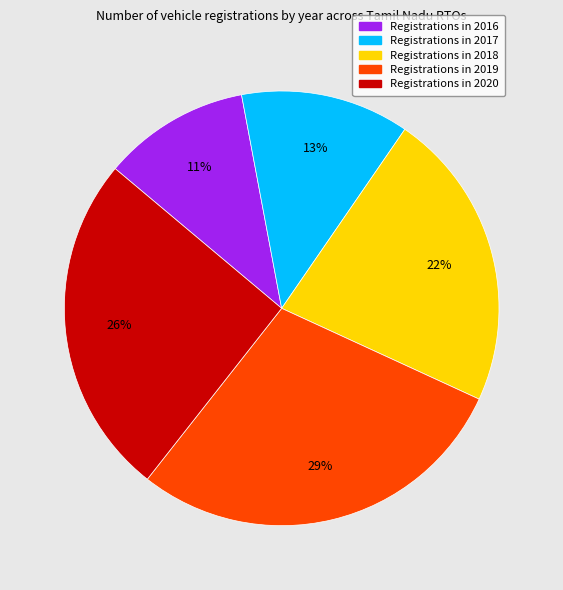

To the nearest percent, what is the difference between the largest and smallest slice percentages?

18%